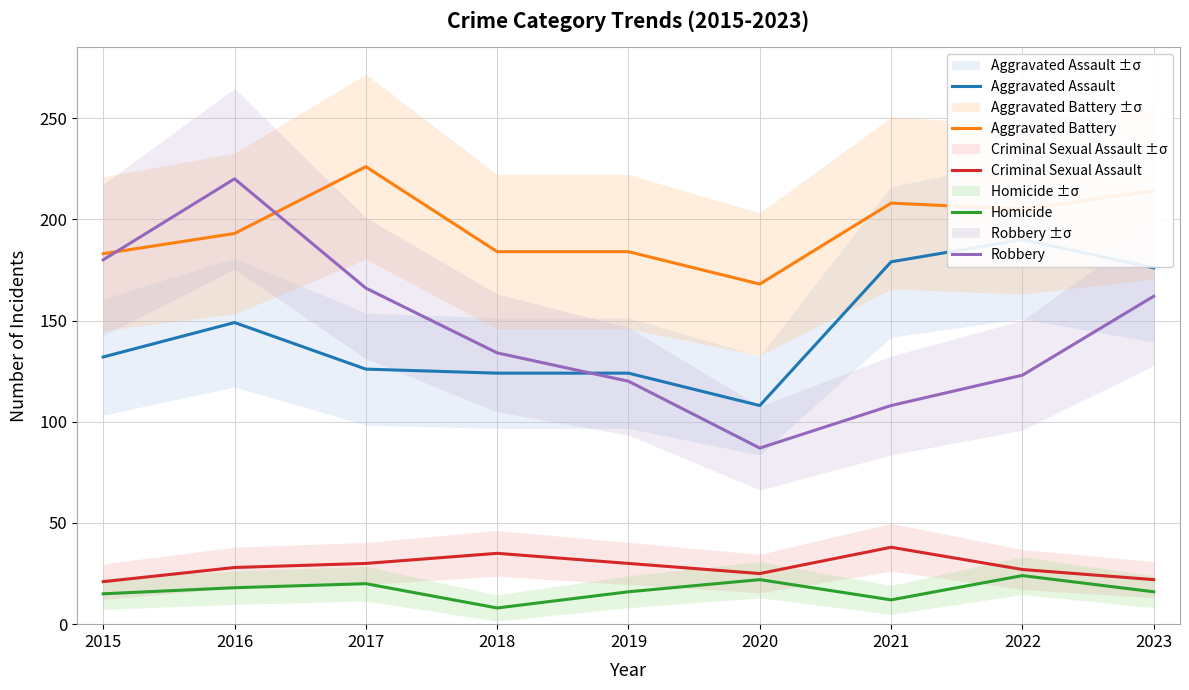

What is the highest value of the Aggravated Assault series?

190